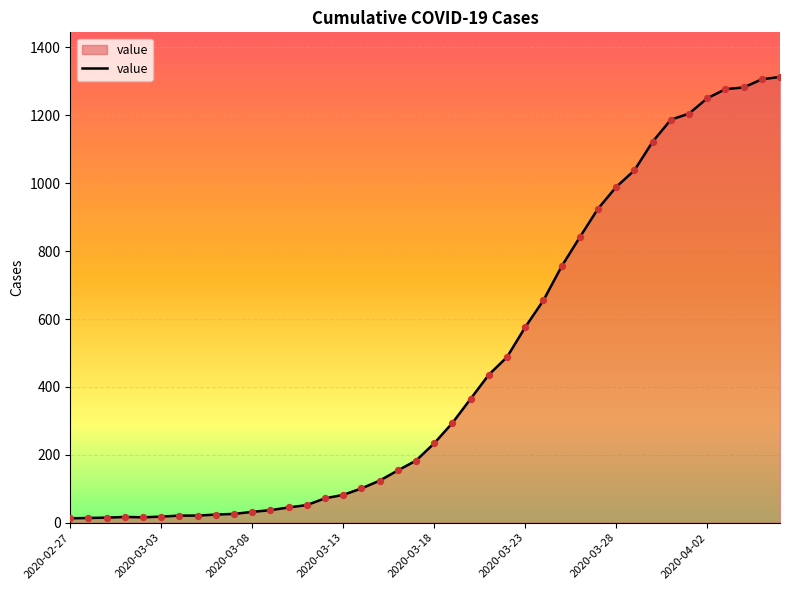

What is the difference between the maximum and minimum values?

1300